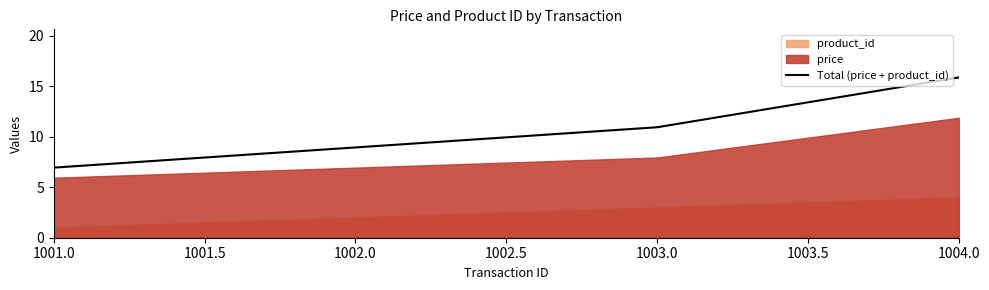

List the labels in order of Total (price + product_id) value, smallest first.

1001.0, 1002.0, 1003.0, 1004.0